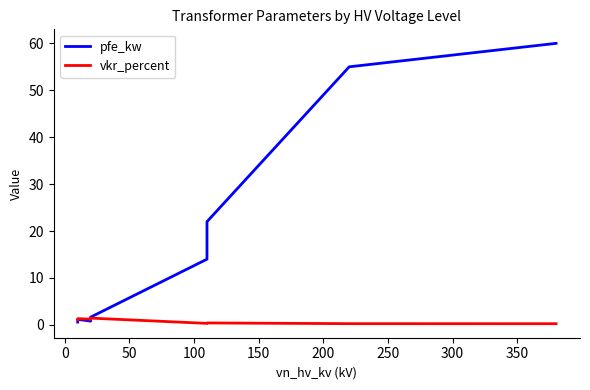

What is the minimum value for pfe_kw?

0.6